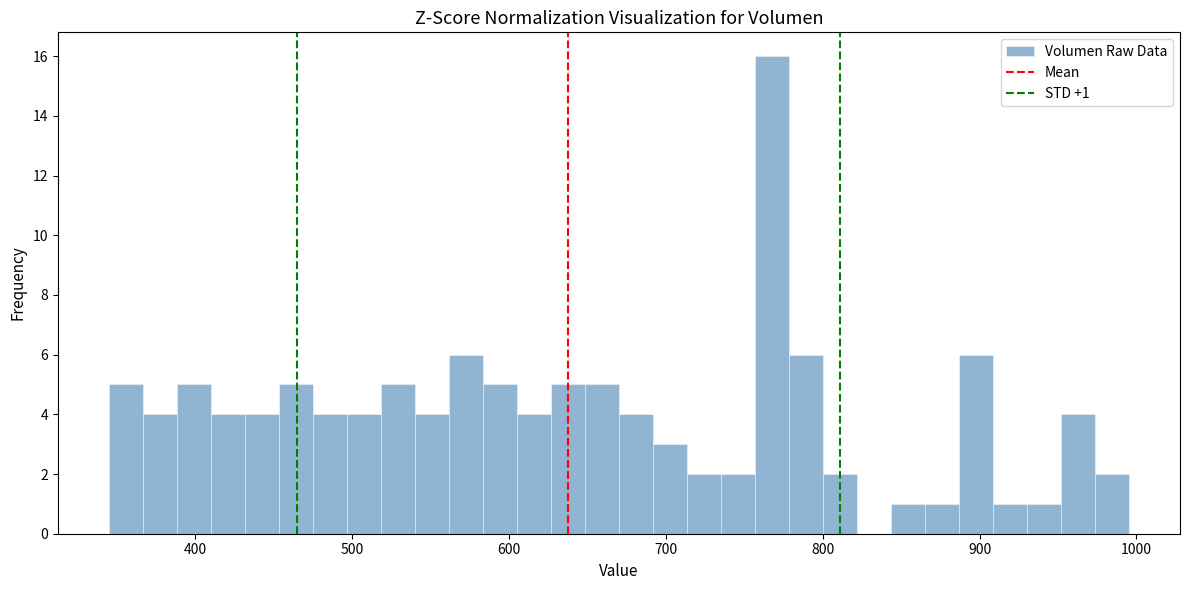

Around what value on the x-axis is the tallest bar? Give the approximate position of its centre, as read against the axis.

770